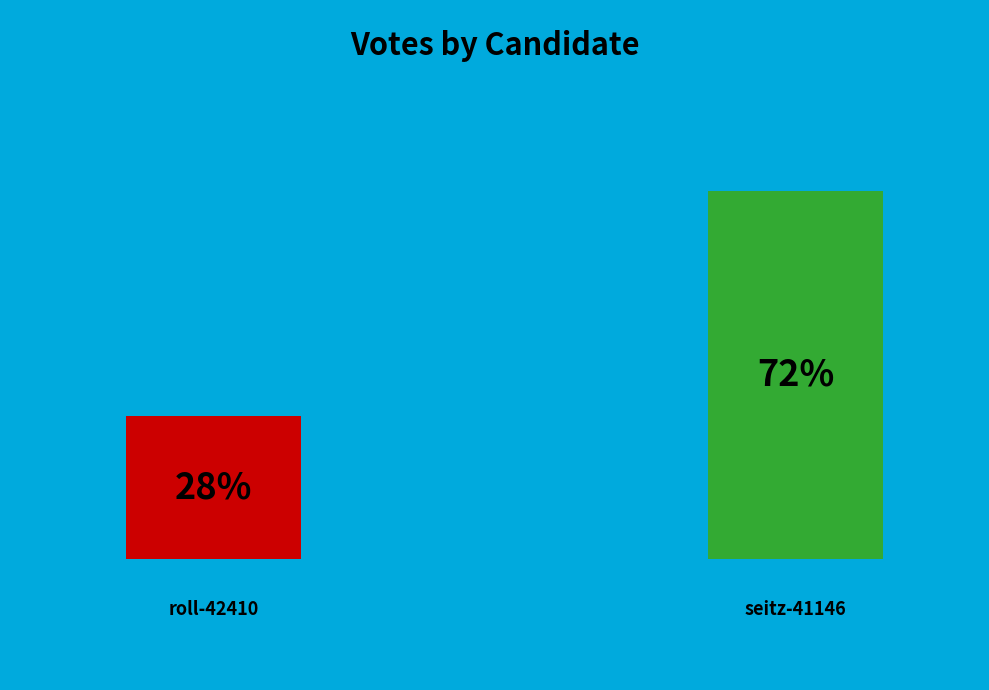

What percentage is the seitz-41146 slice, to the nearest percent?

72%